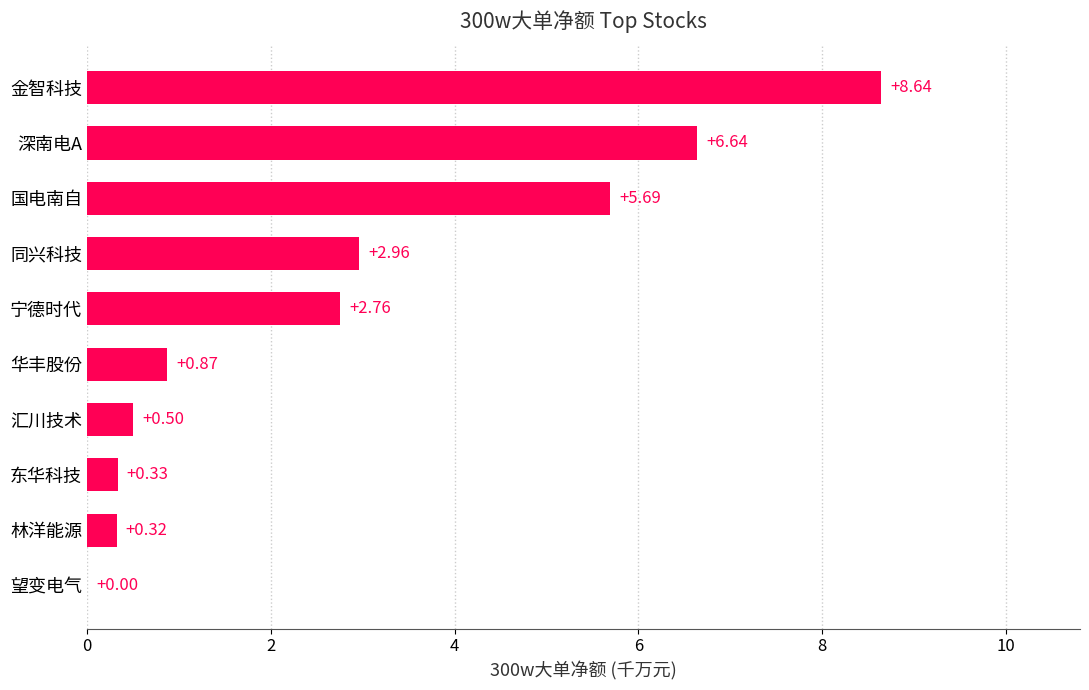

How many categories are shown in the chart?

10